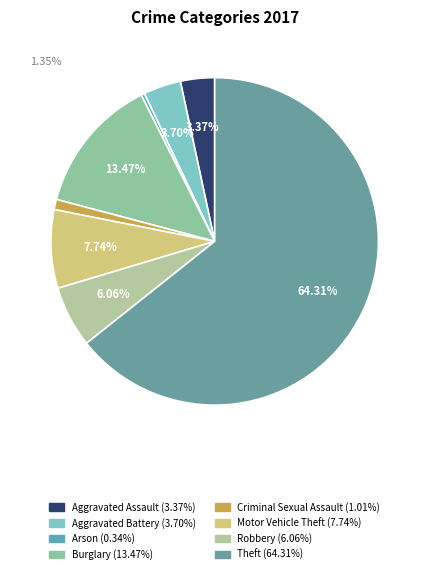

Which has a higher value, Aggravated Assault or Arson?

Aggravated Assault